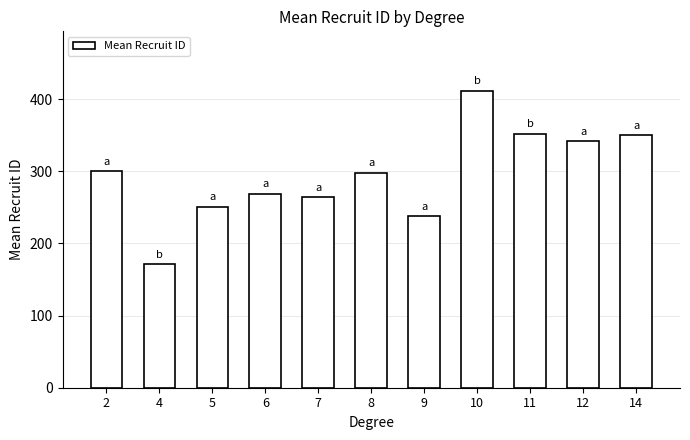

What is the value of the 11th bar from the left?

350.0